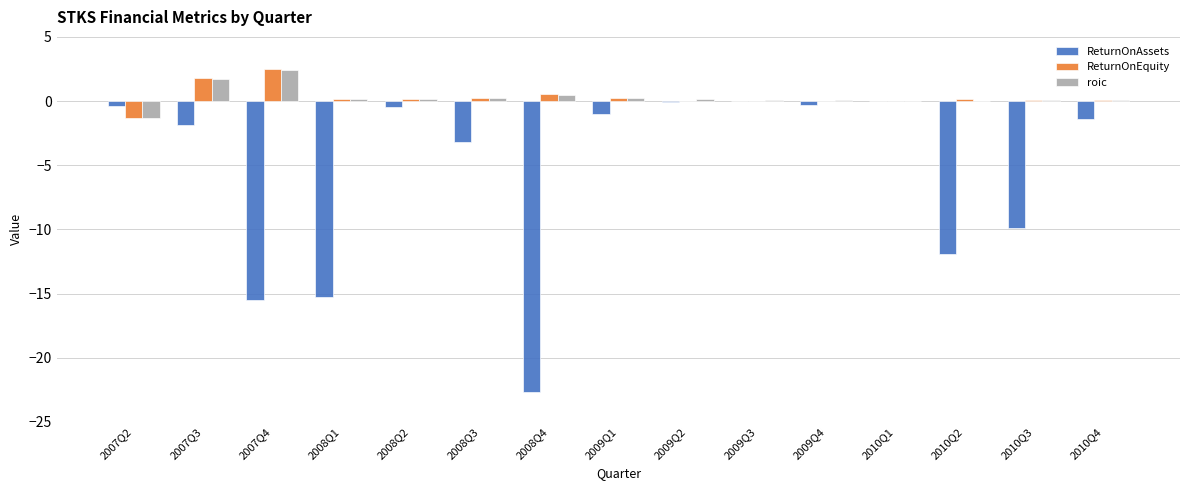

What is the maximum value for roic?

2.4